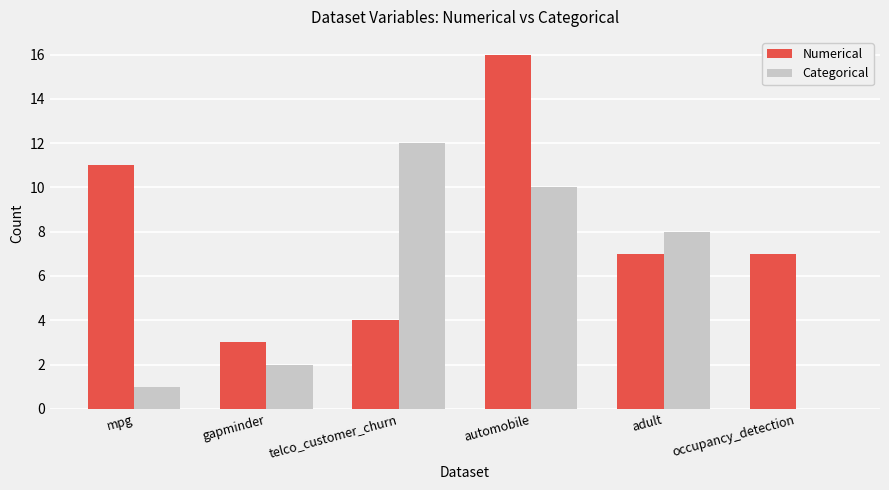

The Numerical series shows 6 at mpg. True or false?

False